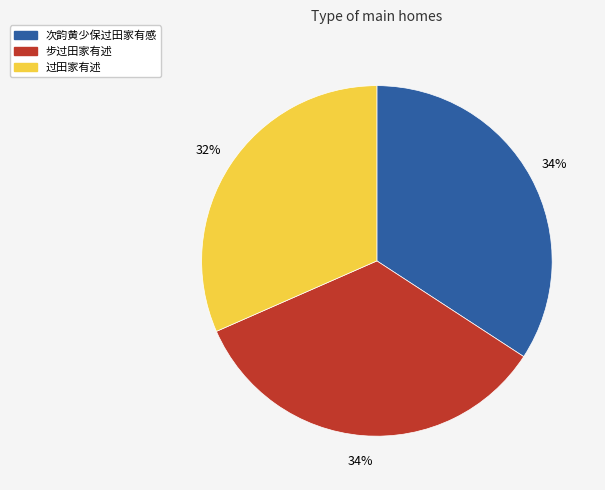

What is the smallest slice in the pie chart?

过田家有述